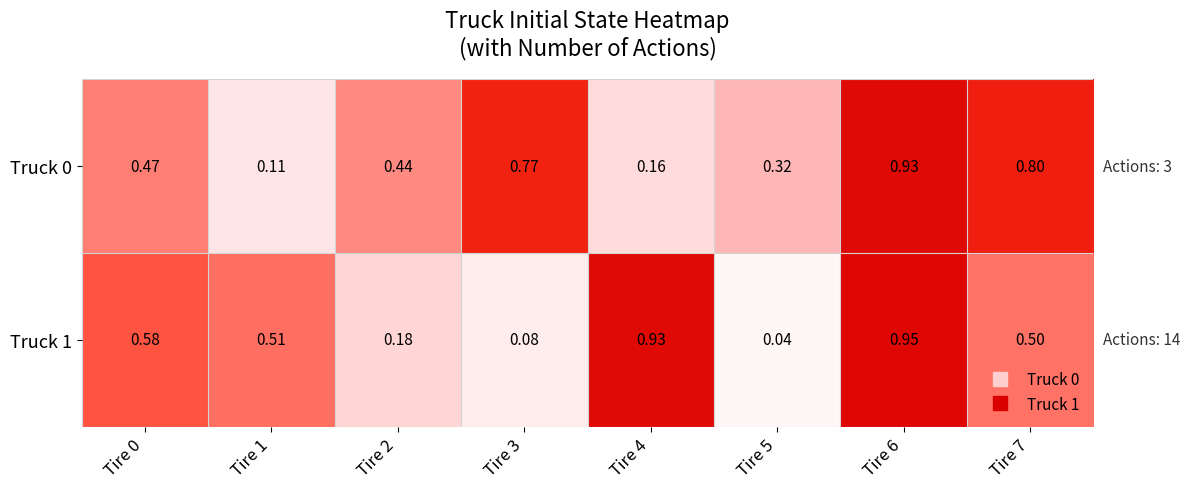

At how many categories does at least one series exceed 0?

8